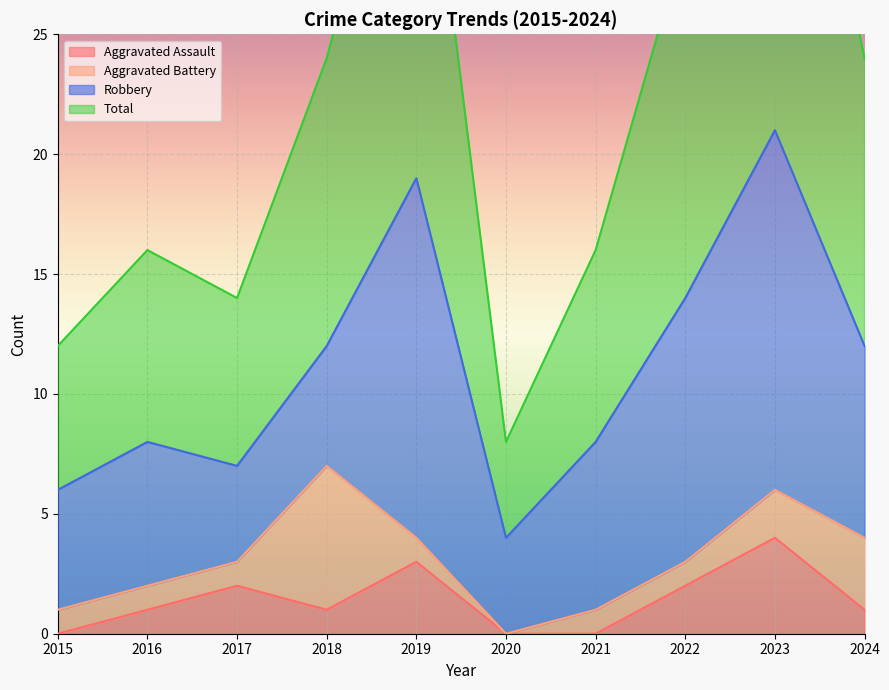

What value does the Aggravated Assault series have at 2017?

2